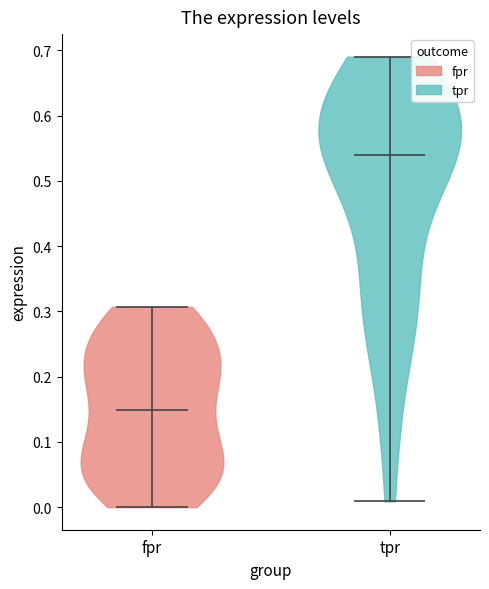

Reading left to right, read every violin against the y-axis: where its median line is, and the lowest and highest points it reaches. The values are not printed on the chart, so give them approximately, as read against the axis.

fpr: median line 0.15, lowest point 0.00, highest point 0.31
tpr: median line 0.54, lowest point 0.01, highest point 0.69